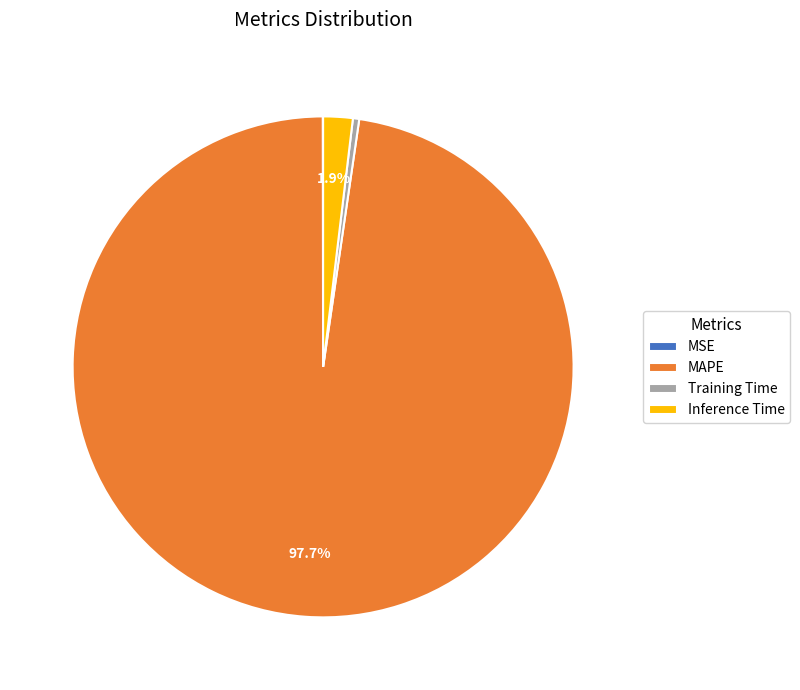

Combined, do Inference Time and MAPE account for over 50%?

Yes